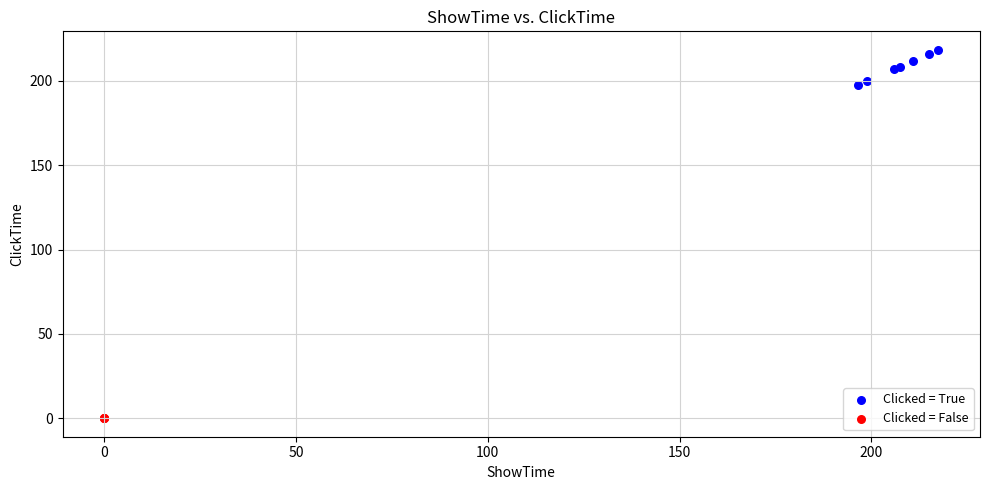

Which series reaches the minimum Y coordinate?

Clicked = False